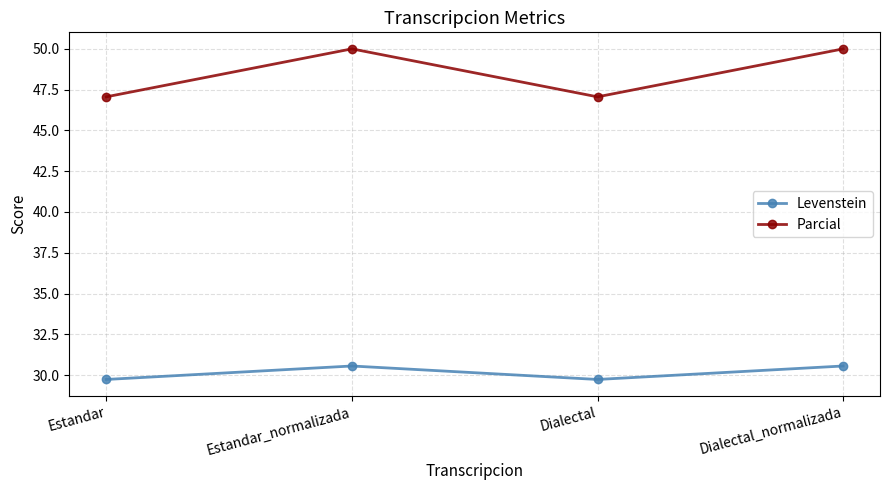

What is the difference between the maximum and minimum values in the Parcial series?

2.9